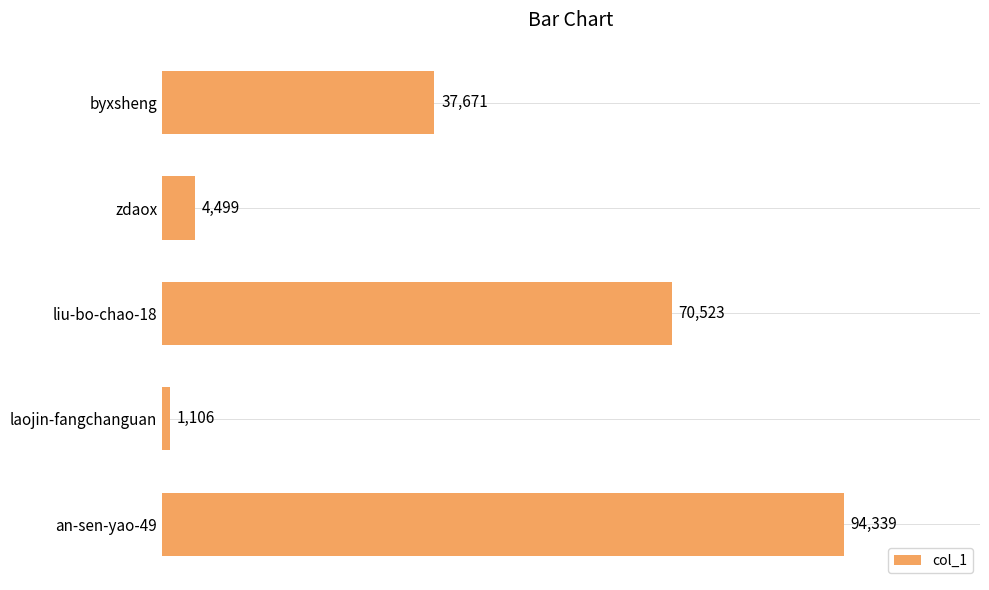

List the labels in order of value, largest first.

an-sen-yao-49, liu-bo-chao-18, byxsheng, zdaox, laojin-fangchanguan